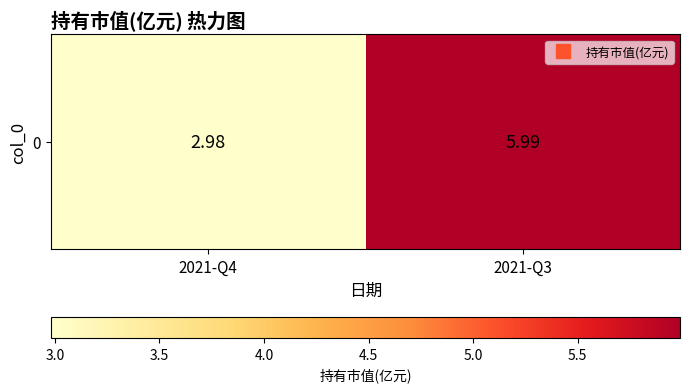

What is the average value?

4.5